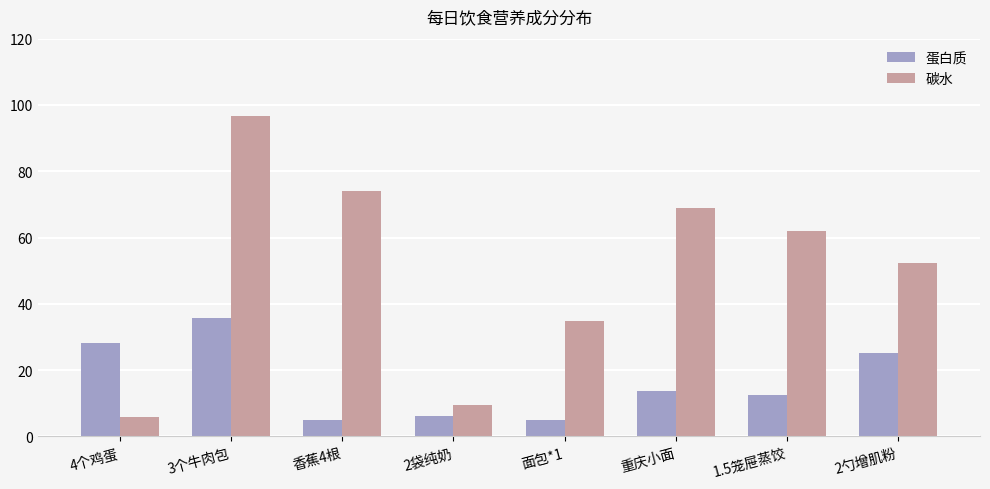

Is the value of 碳水 at 2袋纯奶 greater than the value of 蛋白质 at 香蕉4根?

Yes